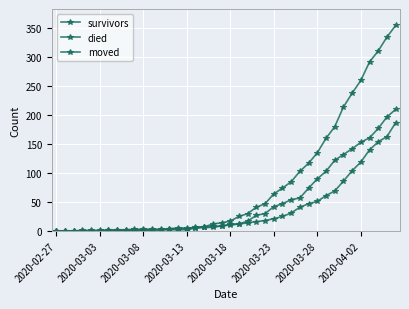

After their last crossing, which series has the higher values: survivors or moved?

survivors